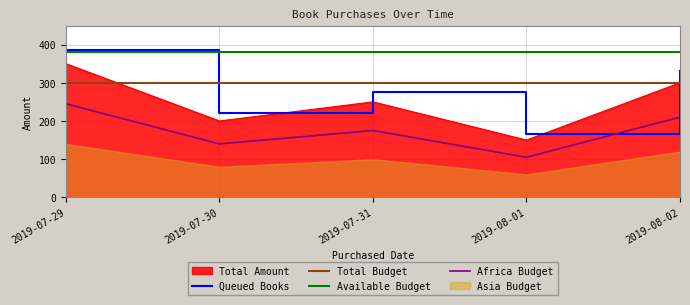

At how many categories does at least one series exceed 344?

5